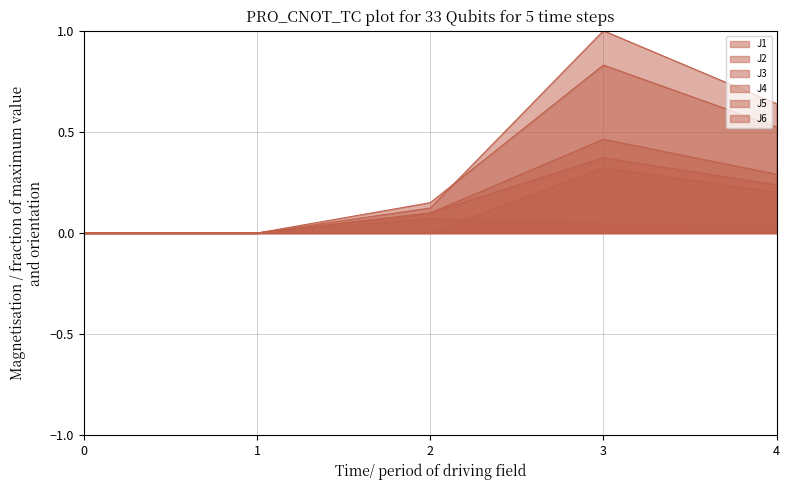

How many lines are shown in the chart?

6